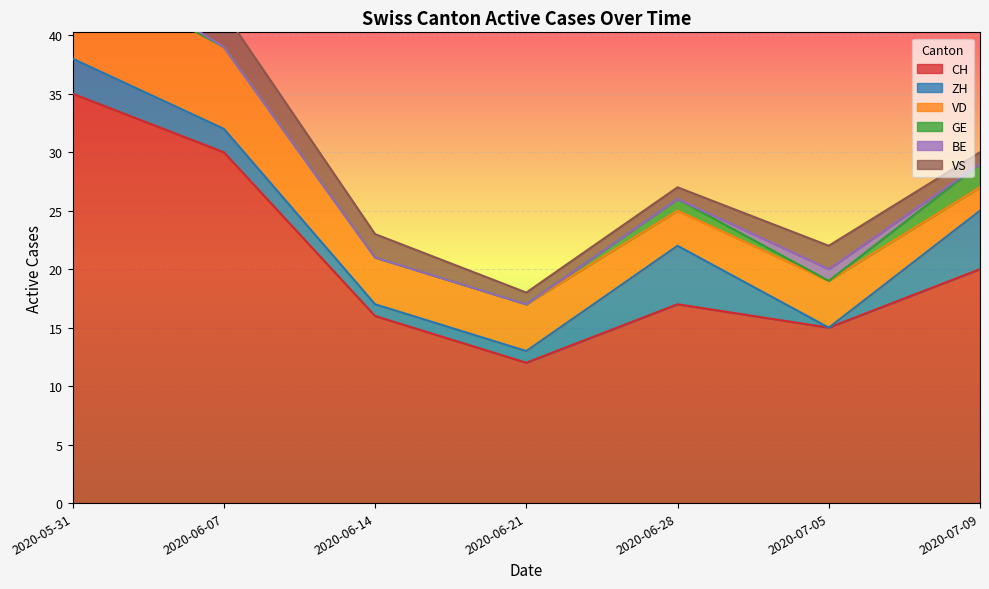

What are all the series names shown in the legend?

CH, ZH, VD, GE, BE, VS